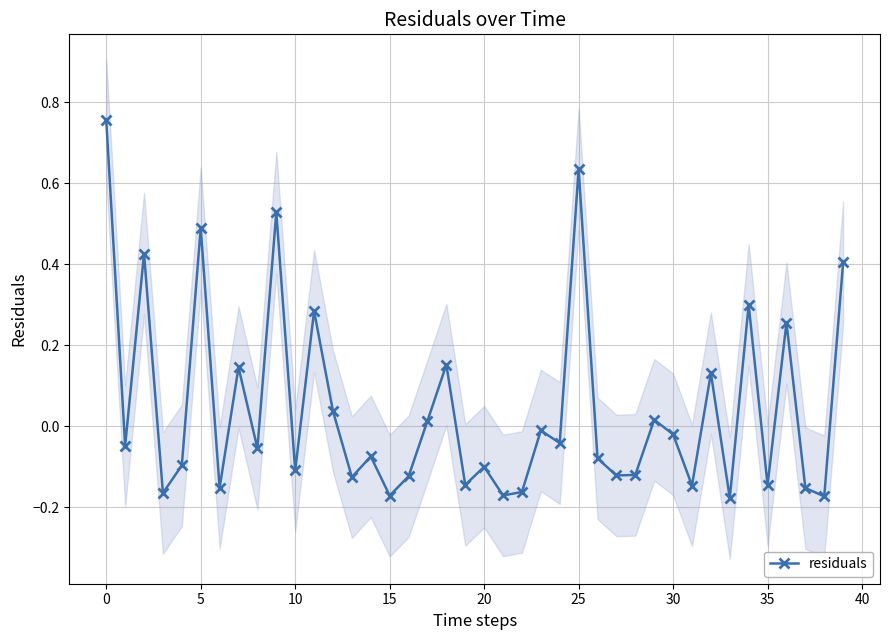

In residuals, how many points are lower than both neighbors (excluding endpoints)?

15